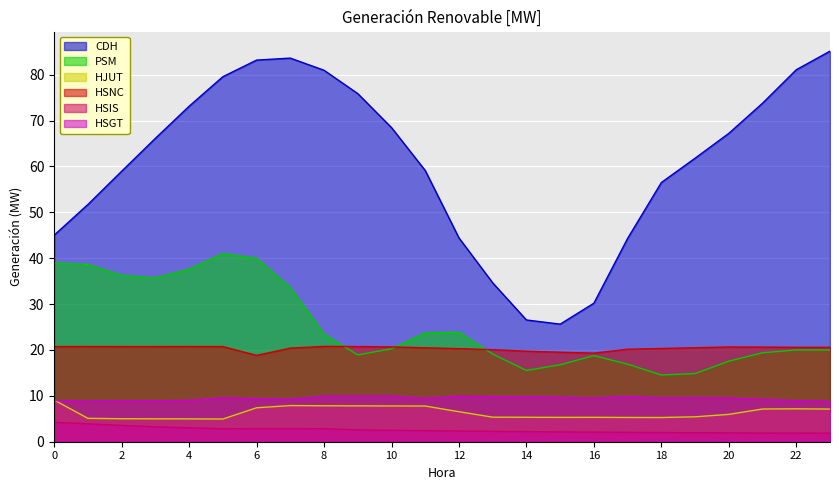

In PSM, how many points are higher than both neighbors (excluding endpoints)?

4